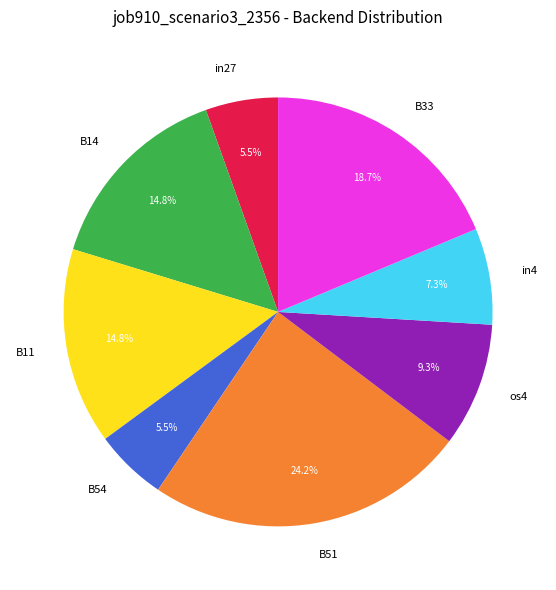

What is the total percentage of os4 and B54?

14.8%